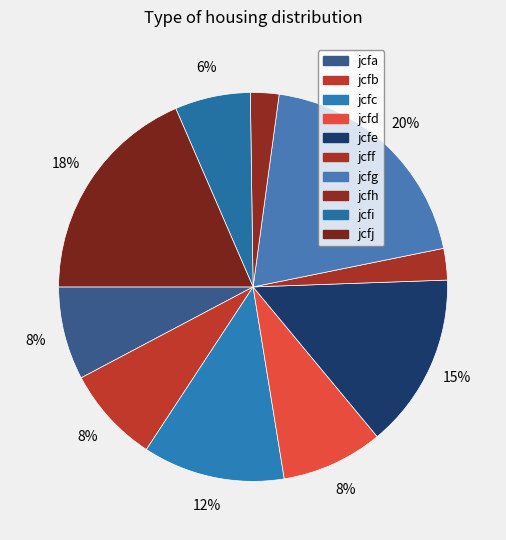

To the nearest percent, what portion does jcfi represent?

6%